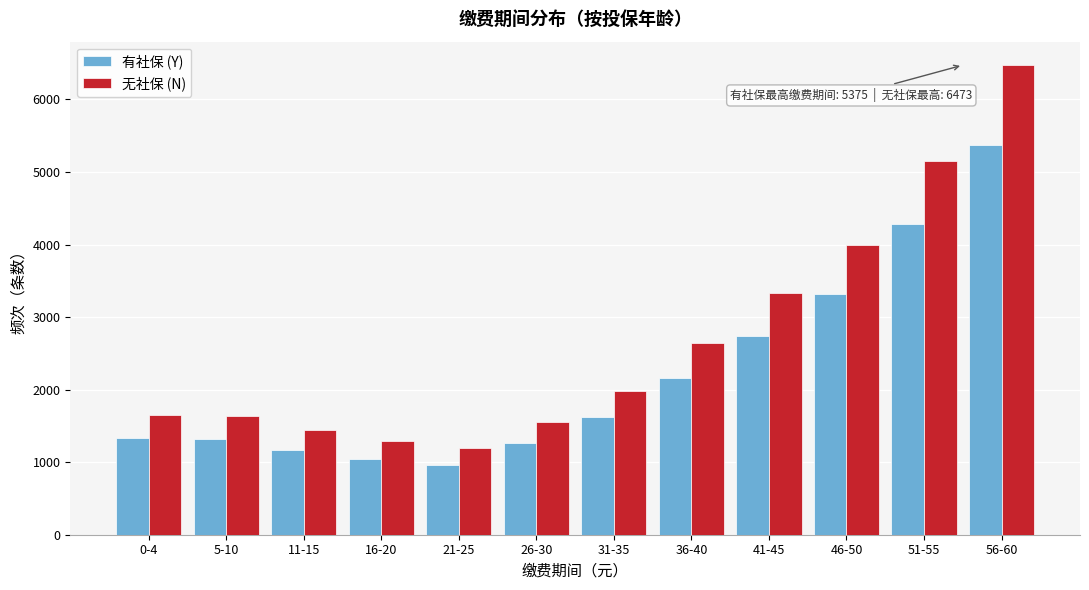

What is the difference between the highest and lowest values at 51-55?

870